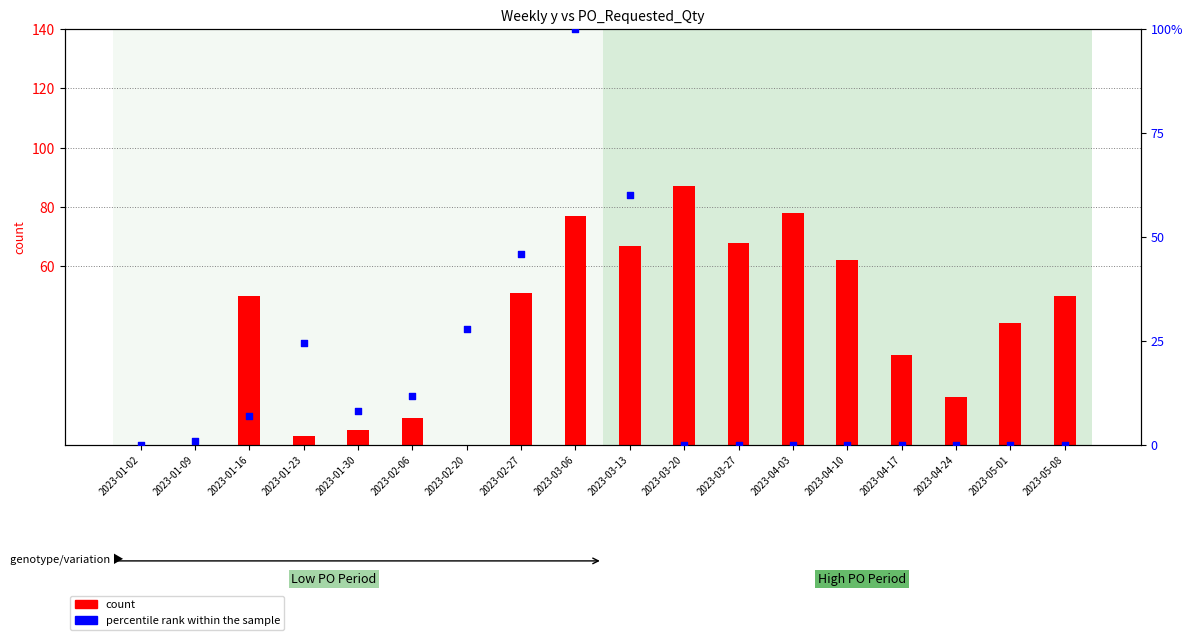

Which series contains the lowest Y value?

count